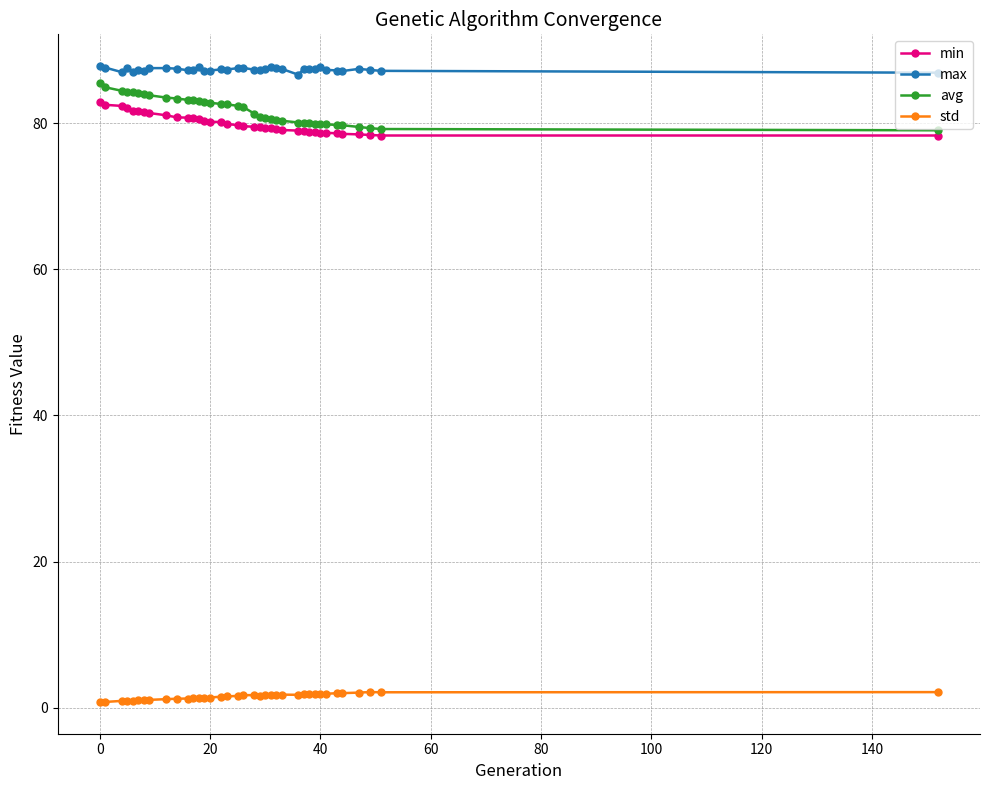

What is the value of the max point at the 12th from the left?

87.2